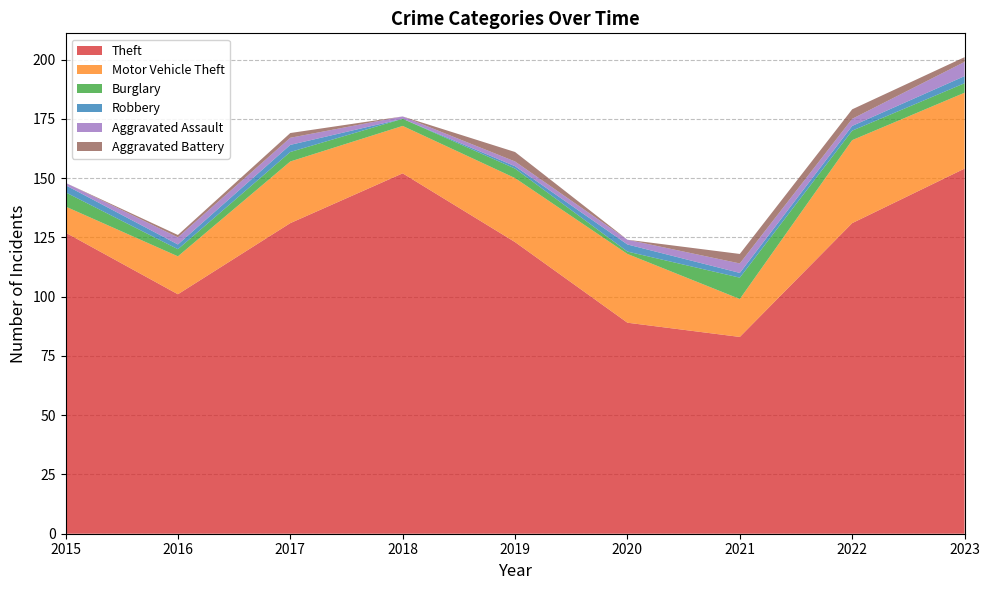

Reading left to right, extract all data points from this chart.

Theft: 2015=127	2016=101	2017=131	2018=152	2019=123	2020=89	2021=83	2022=131	2023=154
Motor Vehicle Theft: 2015=11	2016=16	2017=26	2018=20	2019=27	2020=29	2021=16	2022=35	2023=32
Burglary: 2015=6	2016=3	2017=4	2018=3	2019=4	2020=1	2021=9	2022=4	2023=4
Robbery: 2015=3	2016=2	2017=3	2018=0	2019=1	2020=3	2021=2	2022=2	2023=3
Aggravated Assault: 2015=1	2016=3	2017=3	2018=1	2019=2	2020=2	2021=4	2022=3	2023=6
Aggravated Battery: 2015=0	2016=1	2017=2	2018=0	2019=4	2020=0	2021=4	2022=4	2023=2